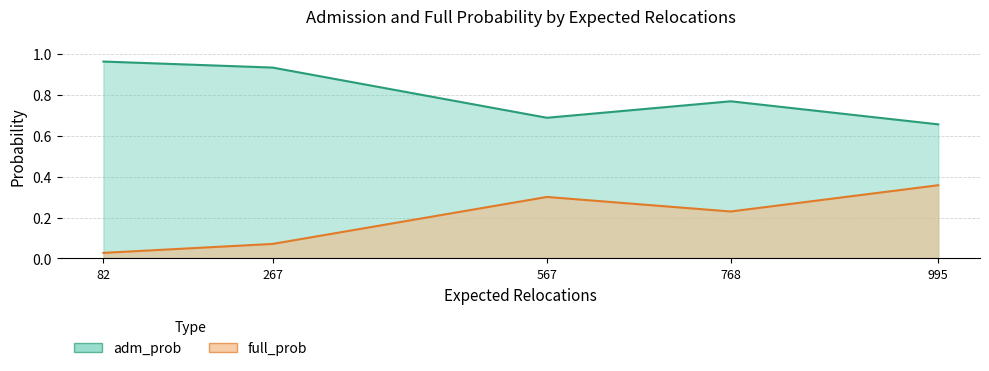

At which category does adm_prob reach its first local valley?

567